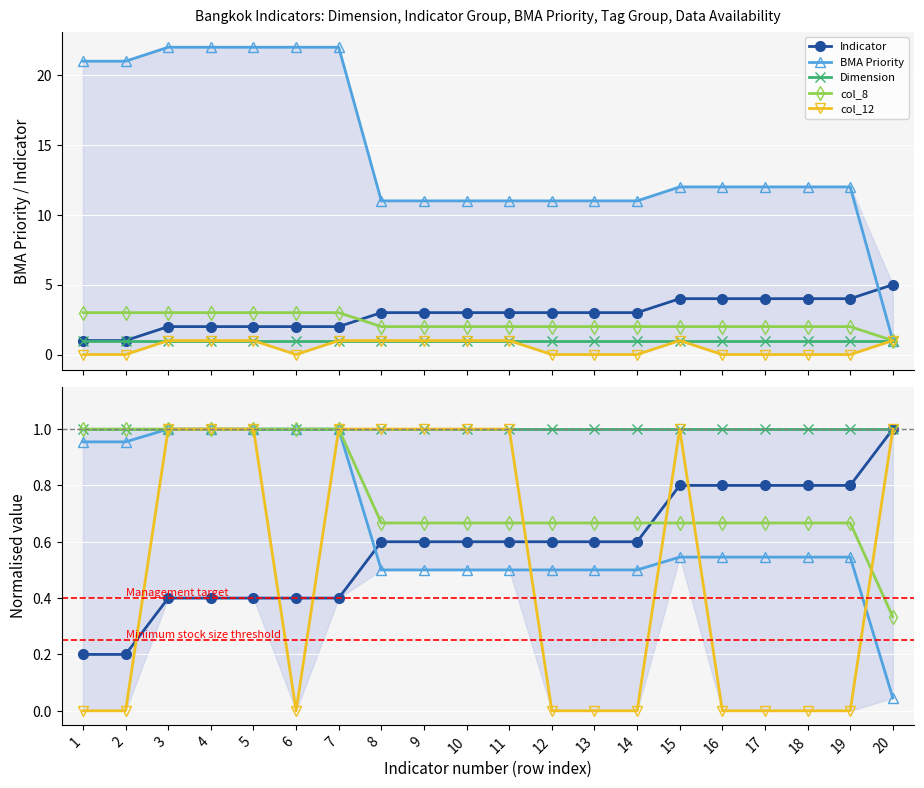

How many interior local peaks does the col_12 series have?

1